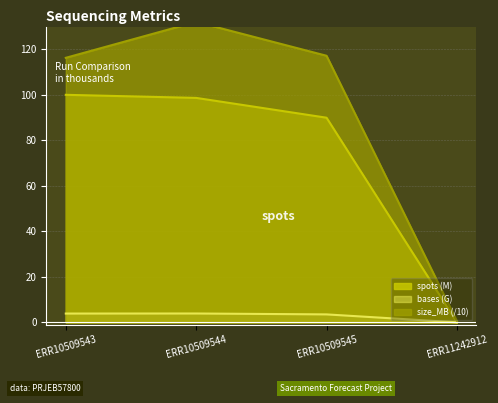

What is the value of the spots point at the 1st from the left?

100.0